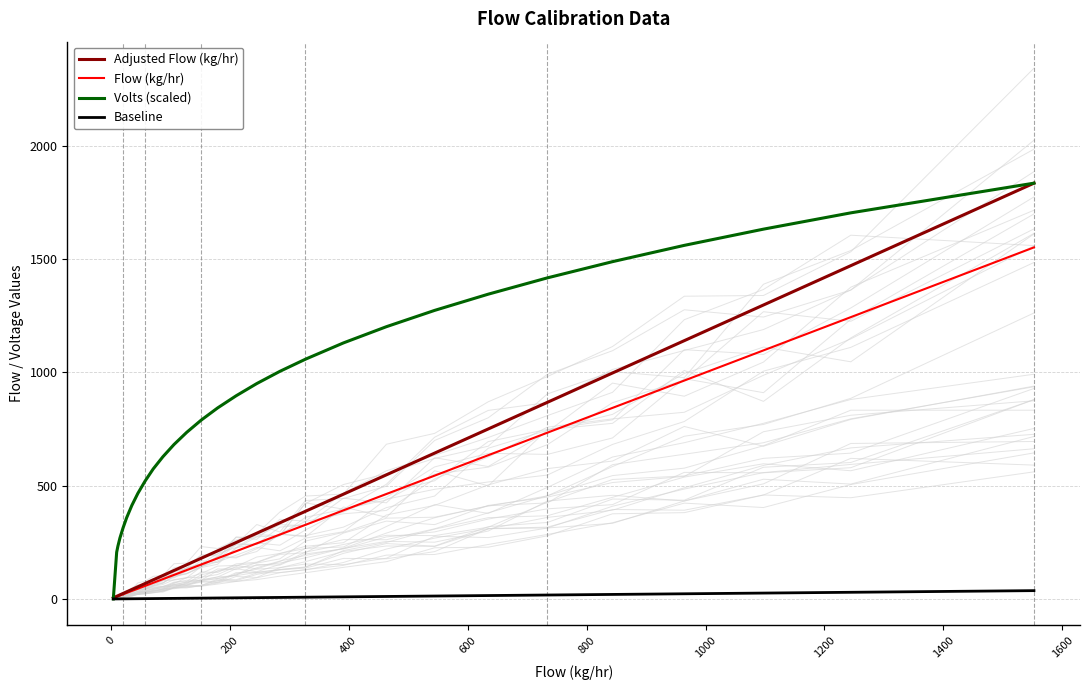

Which series has the largest range (max minus min)?

Volts (scaled)